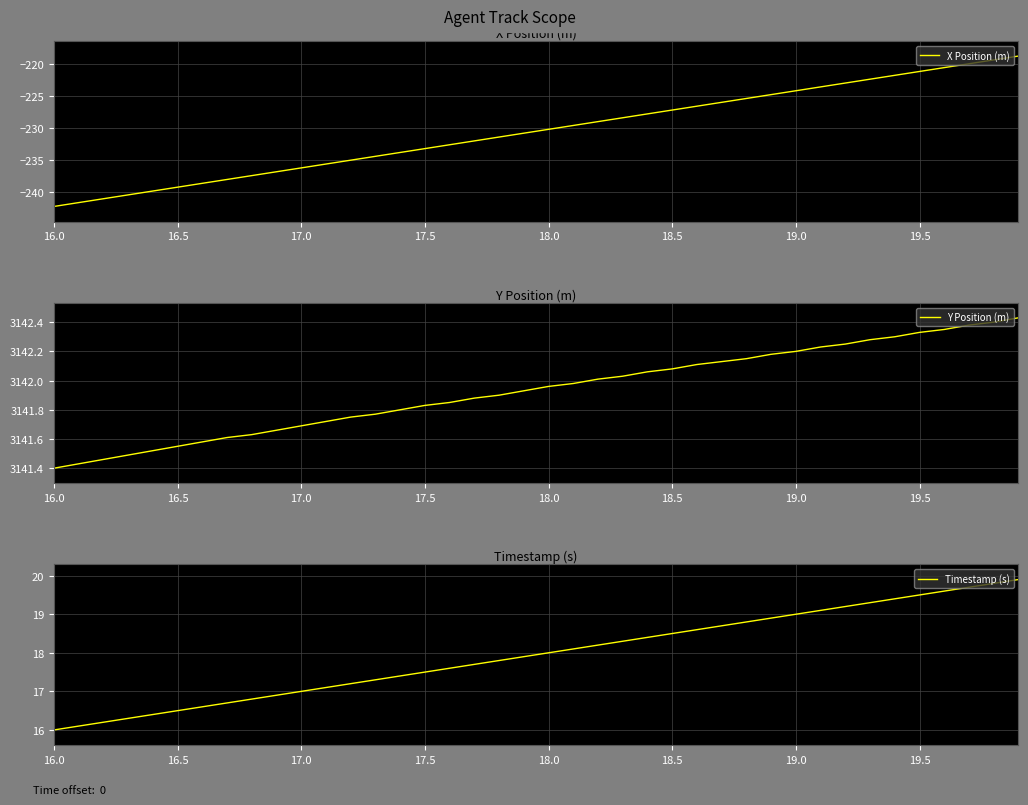

What is the lowest value of the X Position (m) series?

-242.3